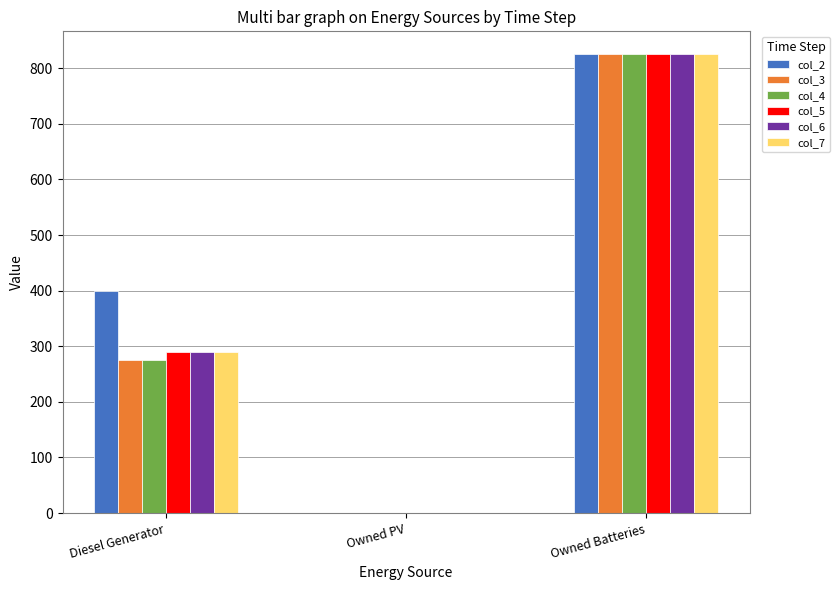

What is the total value across all series at Diesel Generator?

1820